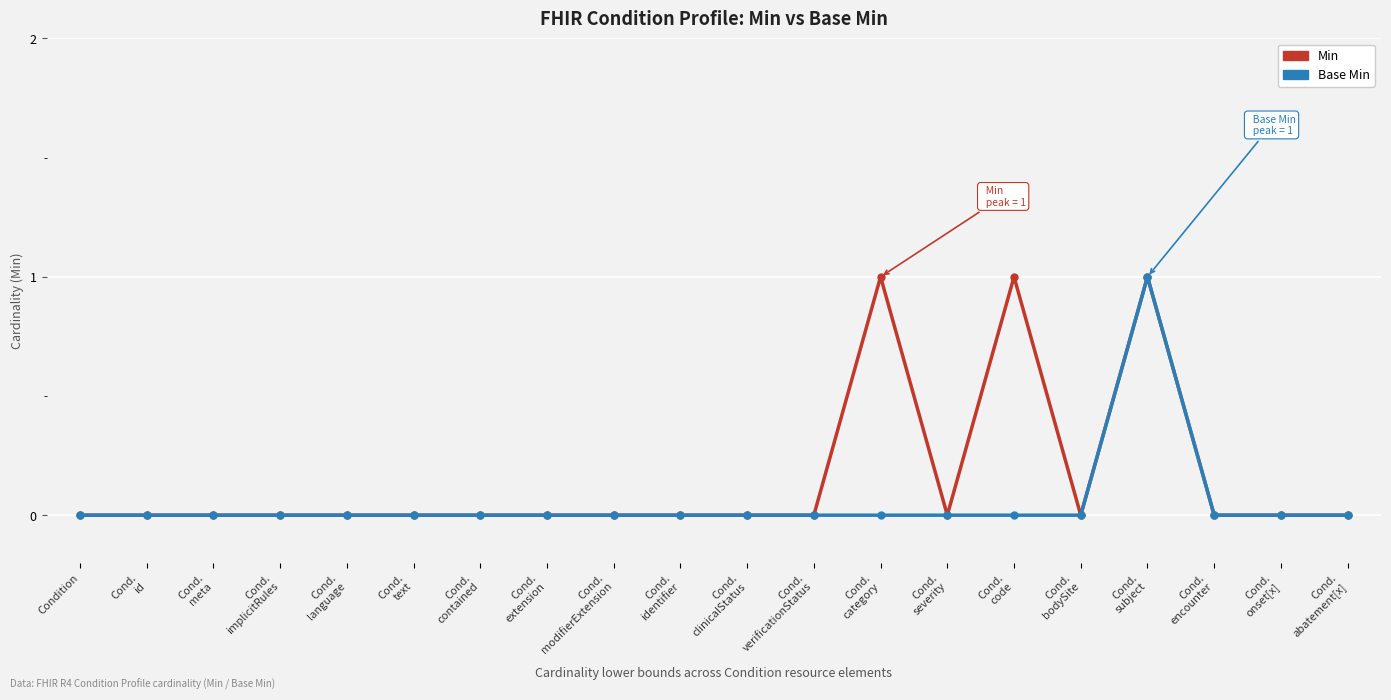

Is it true that Base Min equals 0 at Condition?

True